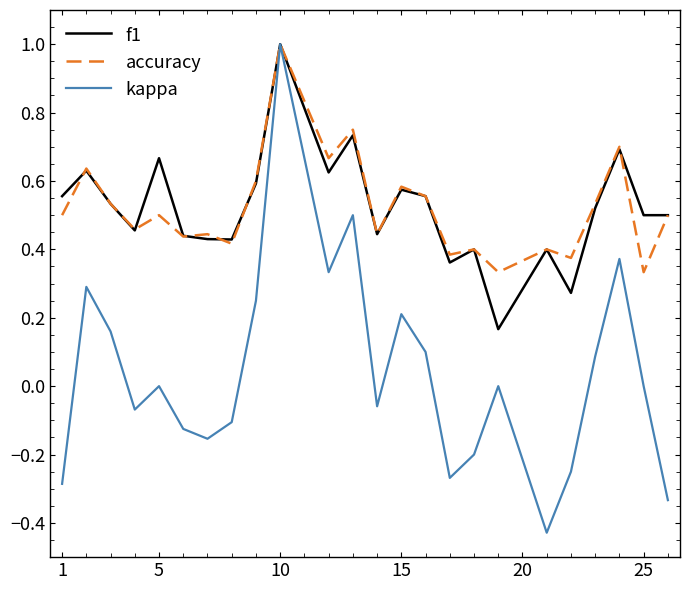

True or false: kappa has more than 1 points higher than both neighbors.

True